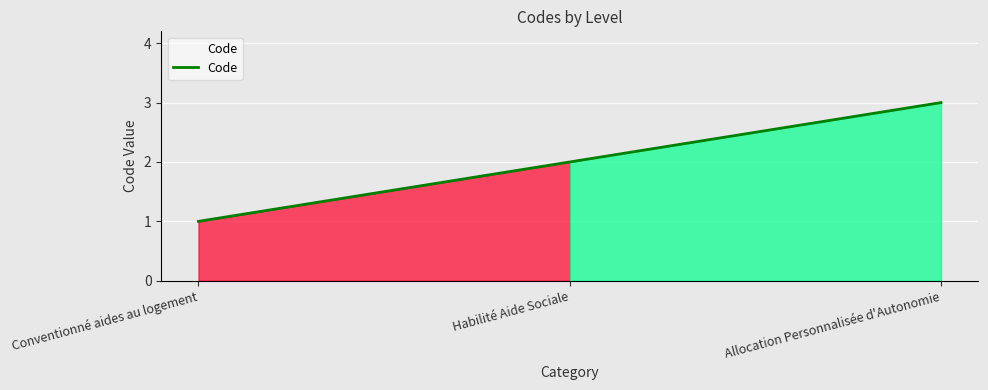

What position from the left is Allocation Personnalisée d'Autonomie?

3